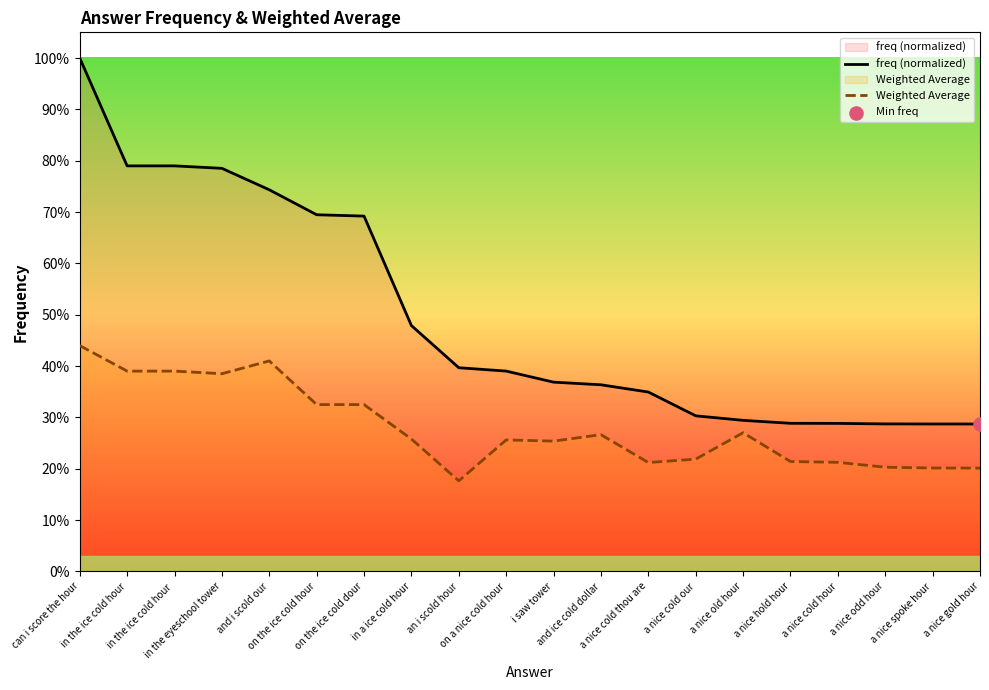

What is the total value across all series at a nice cold our?

0.5